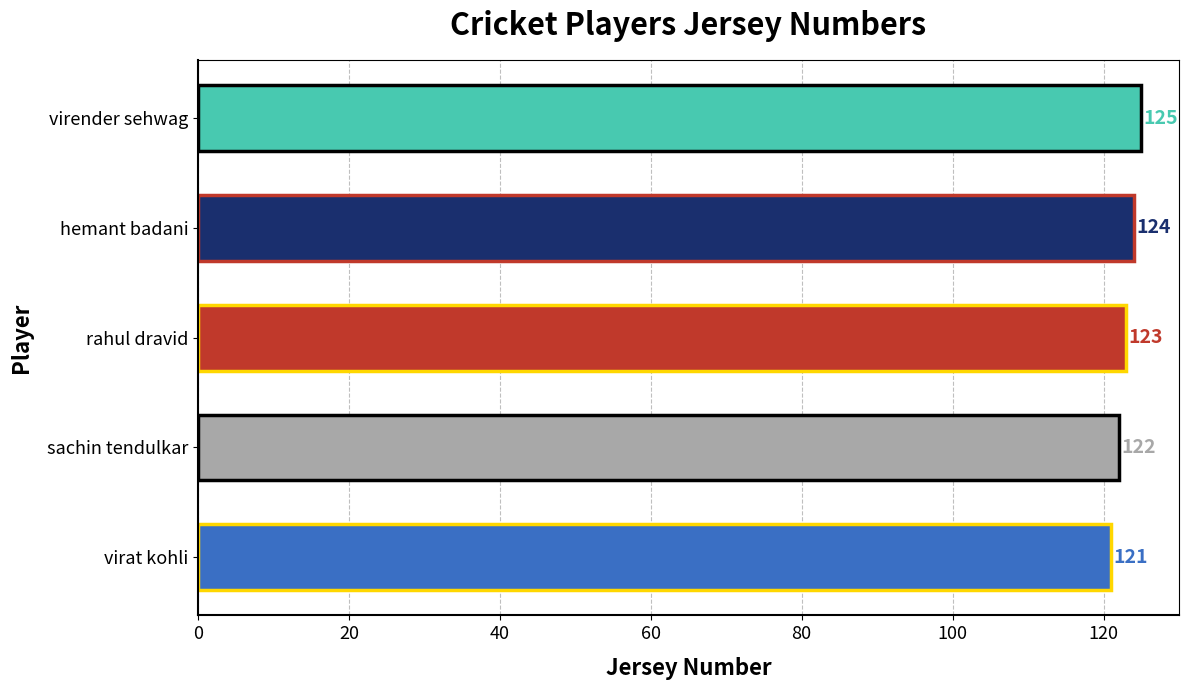

Approximately how many times larger is the value at sachin tendulkar compared to virat kohli?

1.0